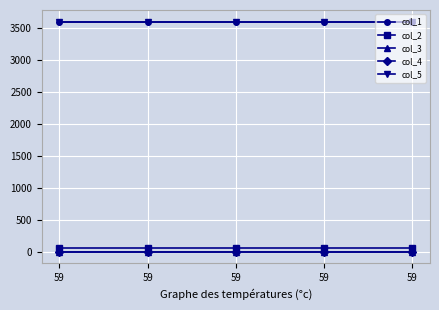

What is the value of the col_5 point at the 2nd from the left?

3600.6